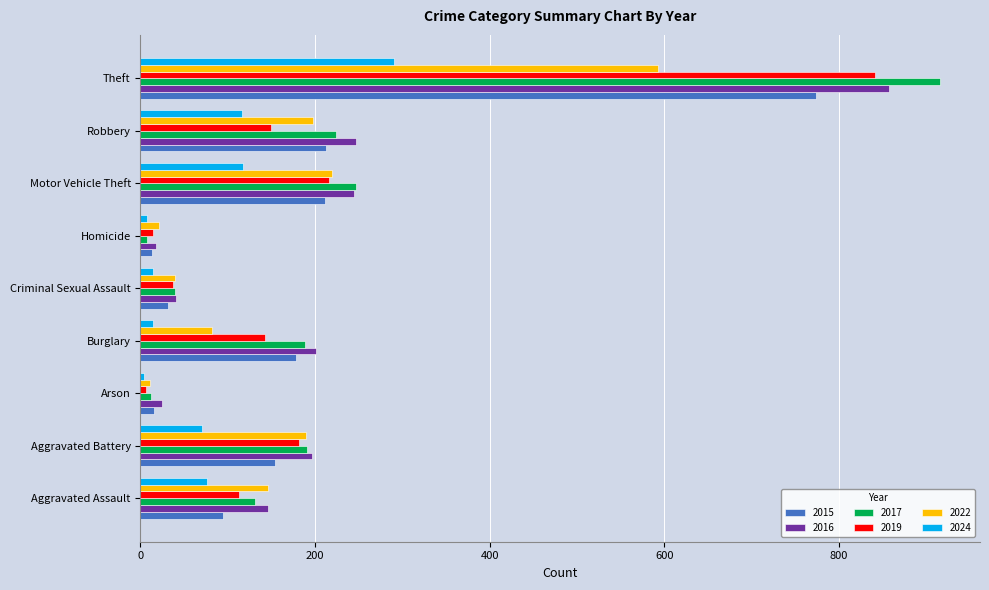

Which category has the highest value in the 2022 series?

Theft